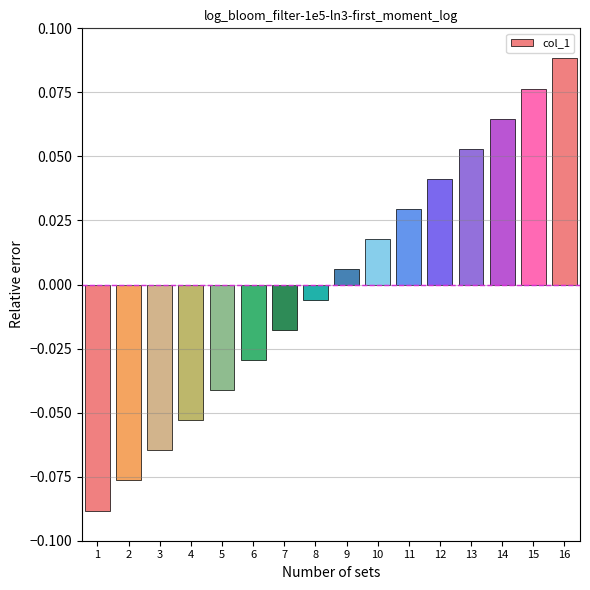

Does the chart contain any negative values?

Yes